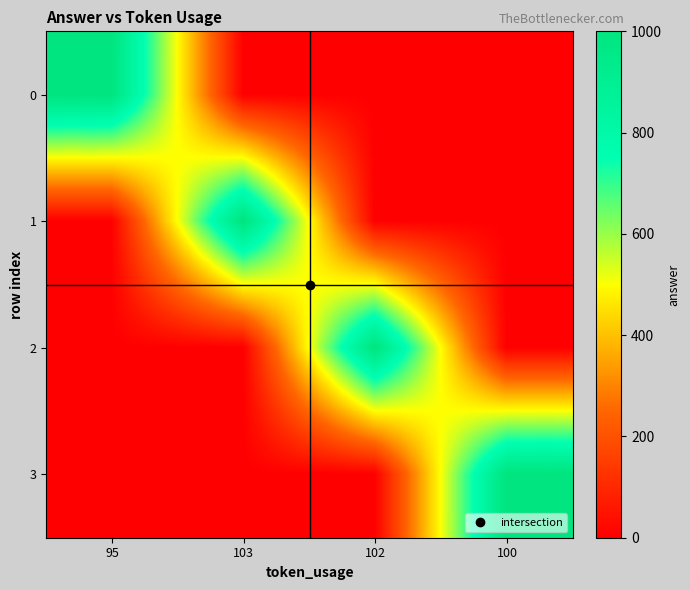

Reading left to right, extract all data points from this chart.

0: 95=1000	103=0	102=0	100=0
1: 95=0	103=1000	102=0	100=0
2: 95=0	103=0	102=1000	100=0
3: 95=0	103=0	102=0	100=1000